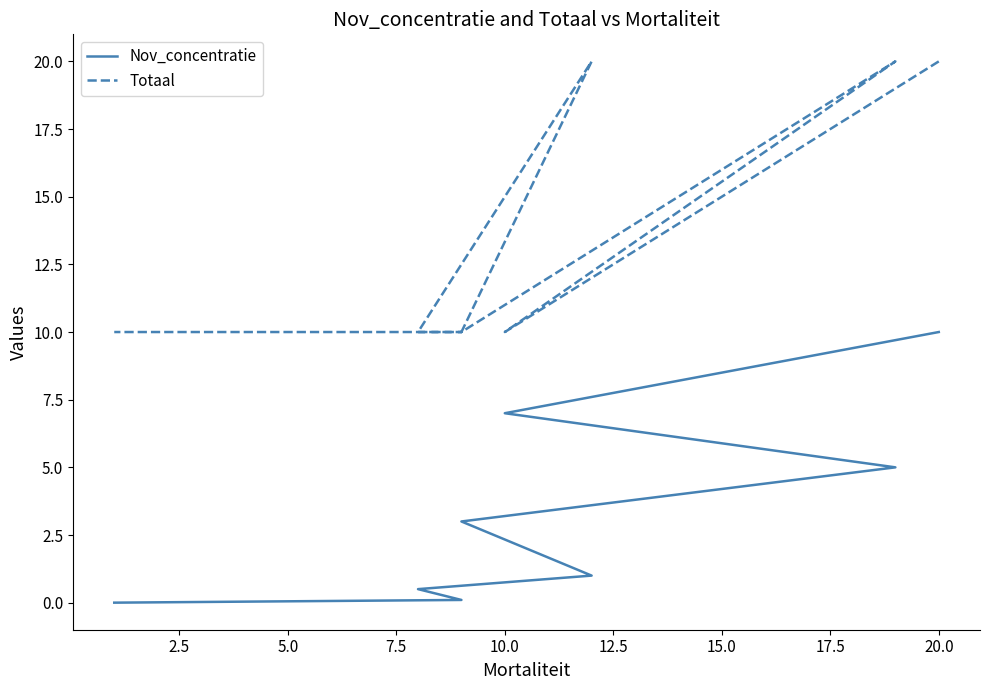

Which series has the widest spread of values?

Nov_concentratie